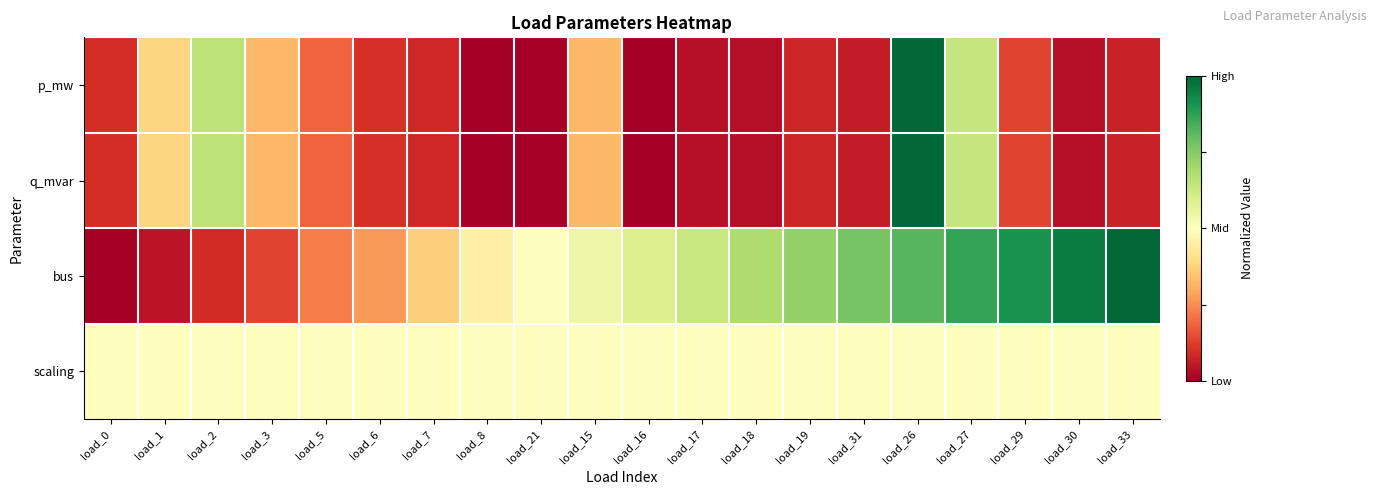

Reading left to right, transcribe all the data shown in this chart.

p_mw: load_0=0.1	load_1=0.4	load_2=0.7	load_3=0.3	load_5=0.2	load_6=0.1	load_7=0.1	load_8=0.0	load_21=0.0	load_15=0.3	load_16=0.0	load_17=0.0	load_18=0.0	load_19=0.1	load_31=0.1	load_26=1.0	load_27=0.6	load_29=0.1	load_30=0.0	load_33=0.1
q_mvar: load_0=0.1	load_1=0.4	load_2=0.7	load_3=0.3	load_5=0.2	load_6=0.1	load_7=0.1	load_8=0.0	load_21=0.0	load_15=0.3	load_16=0.0	load_17=0.0	load_18=0.0	load_19=0.1	load_31=0.1	load_26=1.0	load_27=0.6	load_29=0.1	load_30=0.0	load_33=0.1
bus: load_0=0.0	load_1=0.0	load_2=0.1	load_3=0.1	load_5=0.2	load_6=0.3	load_7=0.4	load_8=0.5	load_21=0.5	load_15=0.5	load_16=0.6	load_17=0.6	load_18=0.7	load_19=0.7	load_31=0.8	load_26=0.8	load_27=0.9	load_29=0.9	load_30=1.0	load_33=1.0
scaling: load_0=0.5	load_1=0.5	load_2=0.5	load_3=0.5	load_5=0.5	load_6=0.5	load_7=0.5	load_8=0.5	load_21=0.5	load_15=0.5	load_16=0.5	load_17=0.5	load_18=0.5	load_19=0.5	load_31=0.5	load_26=0.5	load_27=0.5	load_29=0.5	load_30=0.5	load_33=0.5